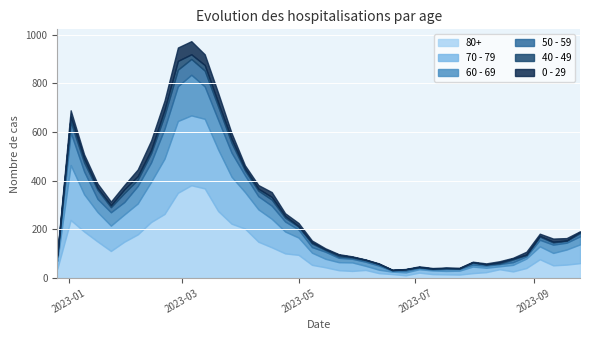

In 40 - 49, how many points are lower than both neighbors (excluding endpoints)?

8